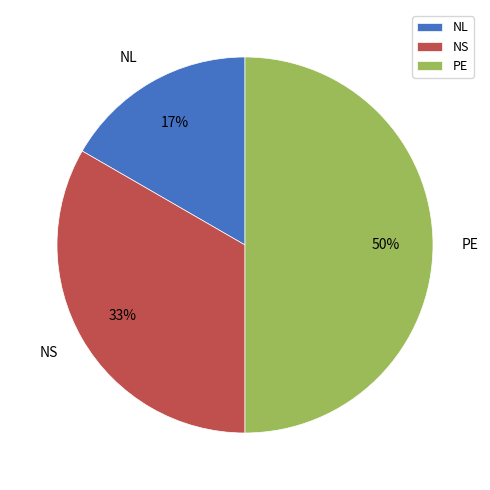

Which slice is the smallest?

NL